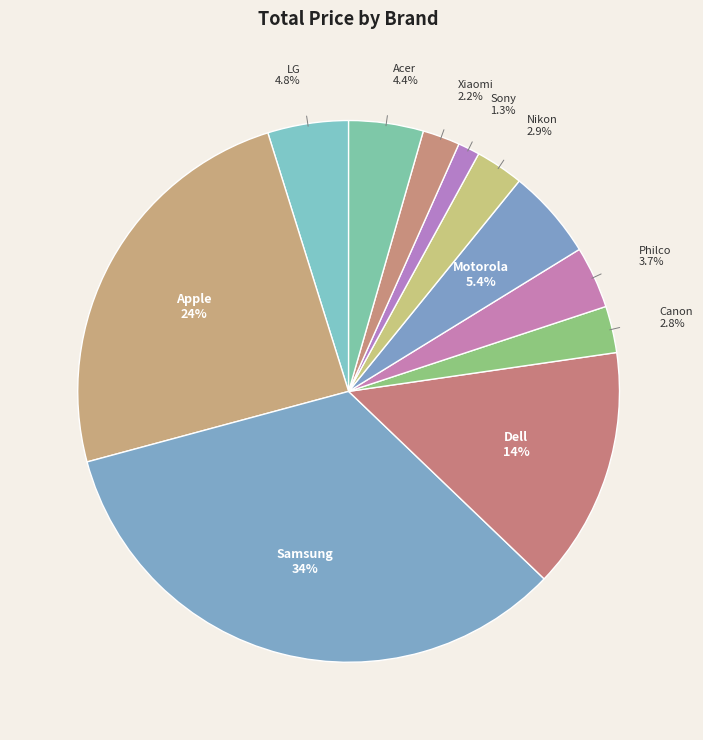

The Sony slice represents 11% of the pie. True or false?

False